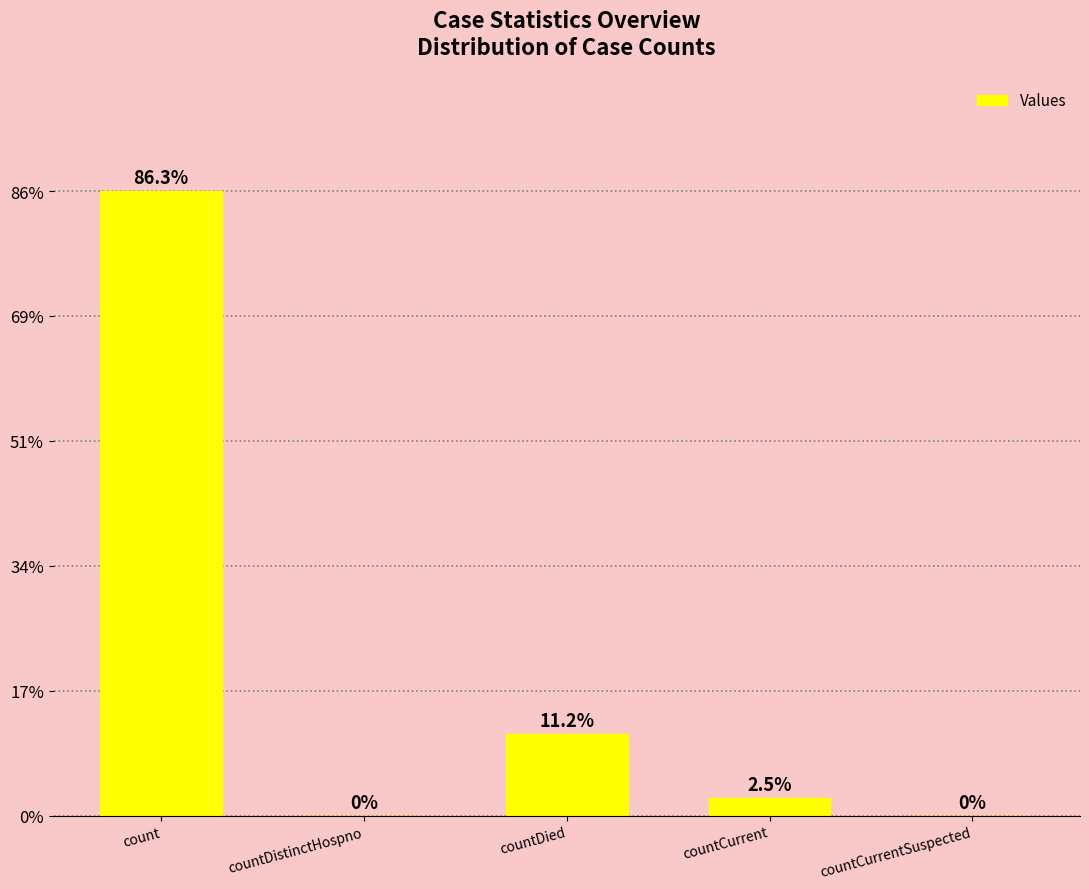

Are the bars grouped side by side (vs. stacked)?

No